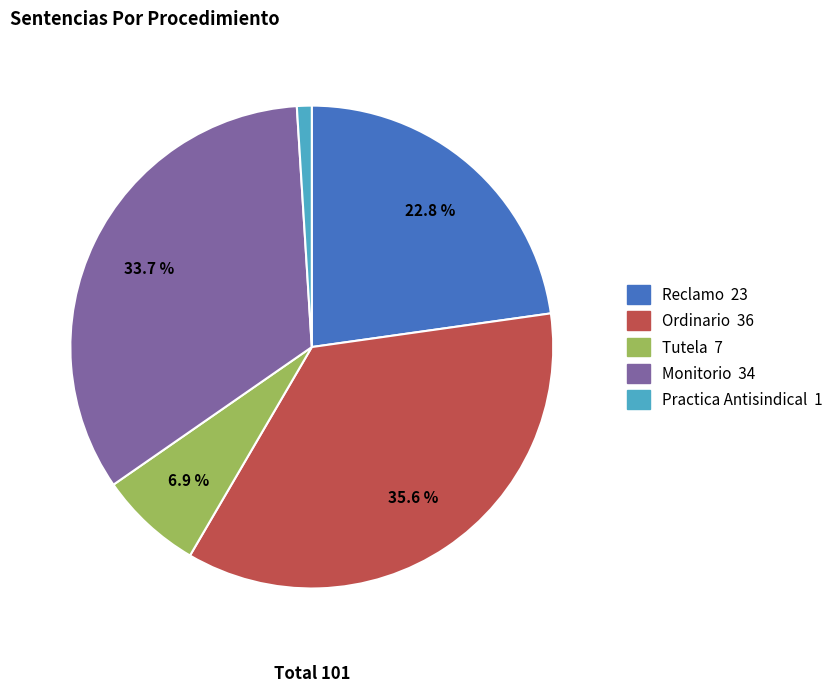

The Practica Antisindical slice represents 12% of the pie. True or false?

False